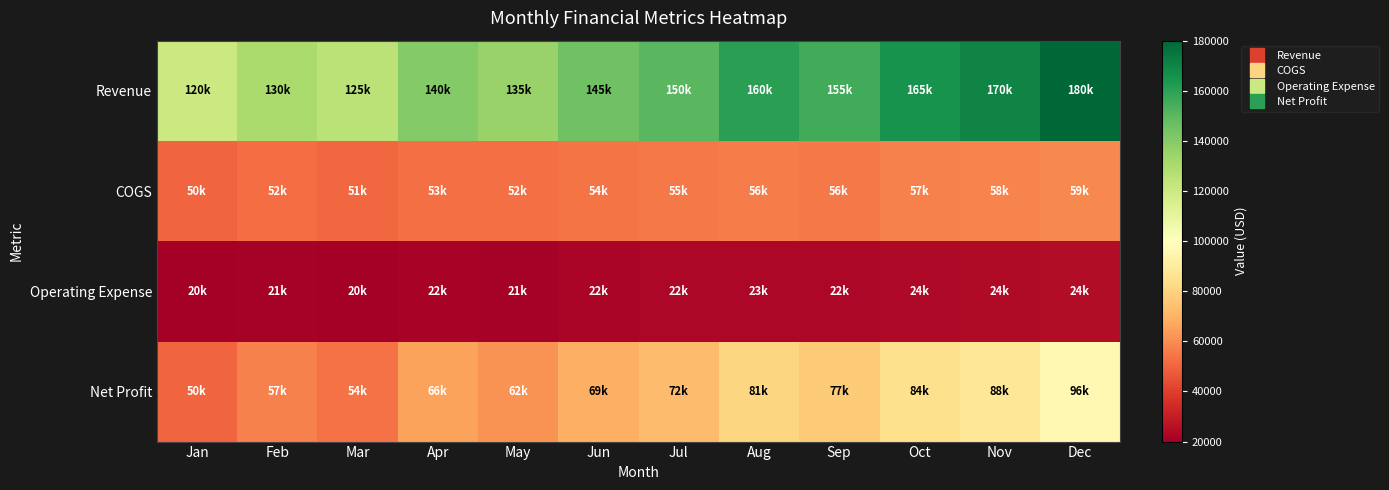

Rank the series at Feb from highest to lowest value.

Revenue, Net Profit, COGS, Operating Expense